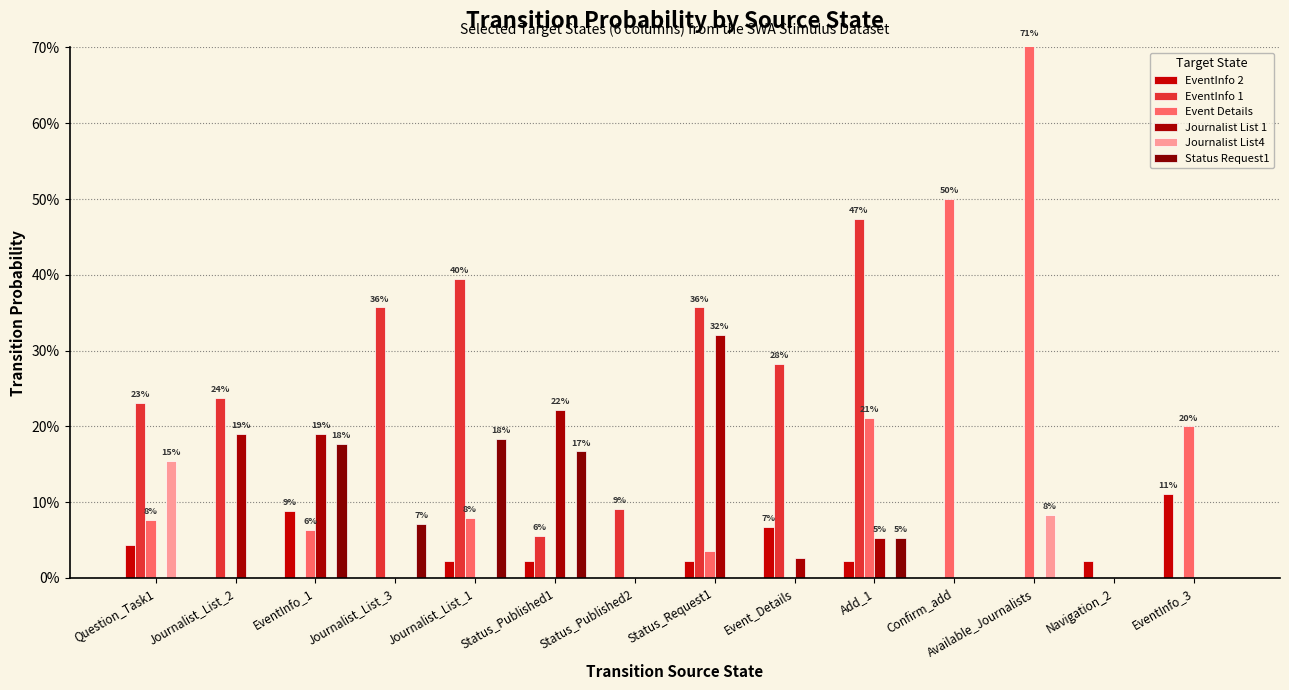

Which has a higher value, Available_Journalists or Status_Request1?

Status_Request1